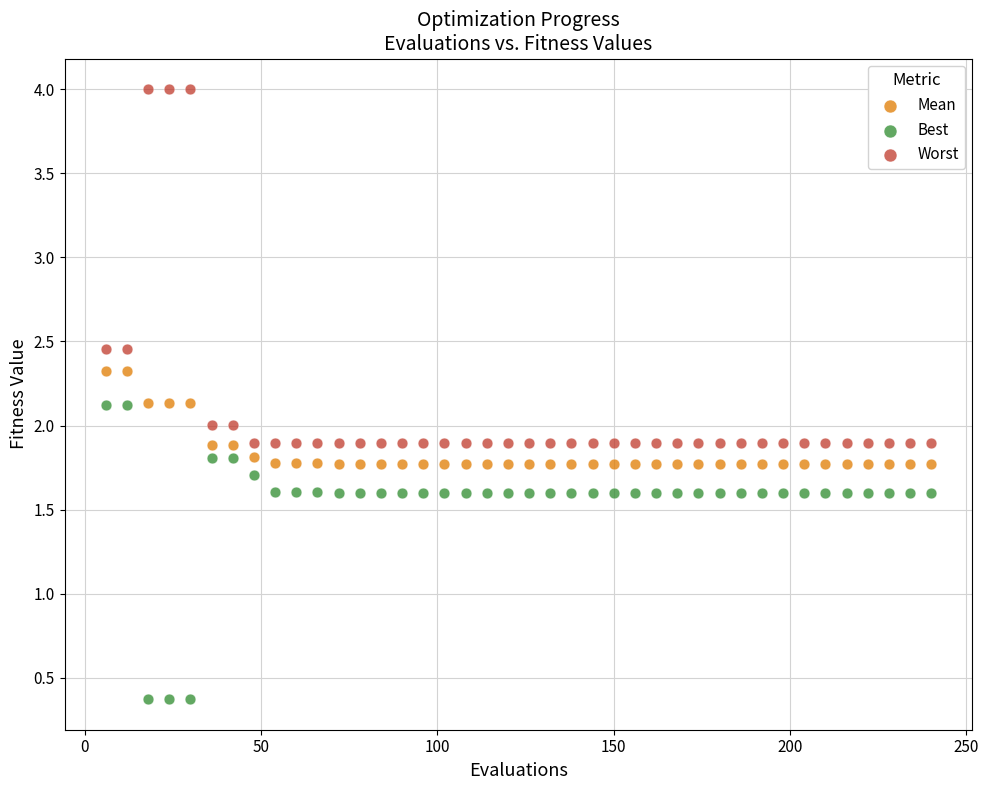

Across all data points, what is the range of Y values (max minus min)?

3.6